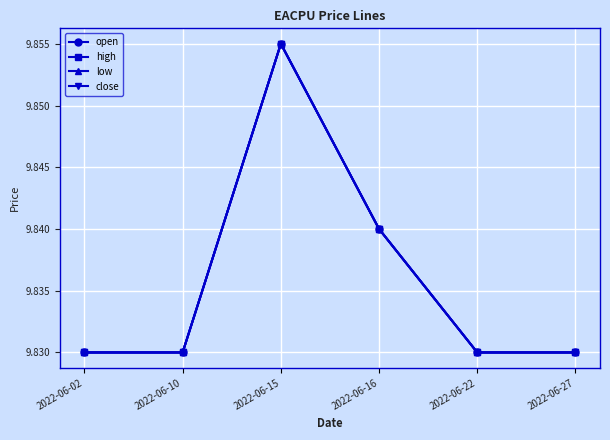

How many lines are shown in the chart?

4